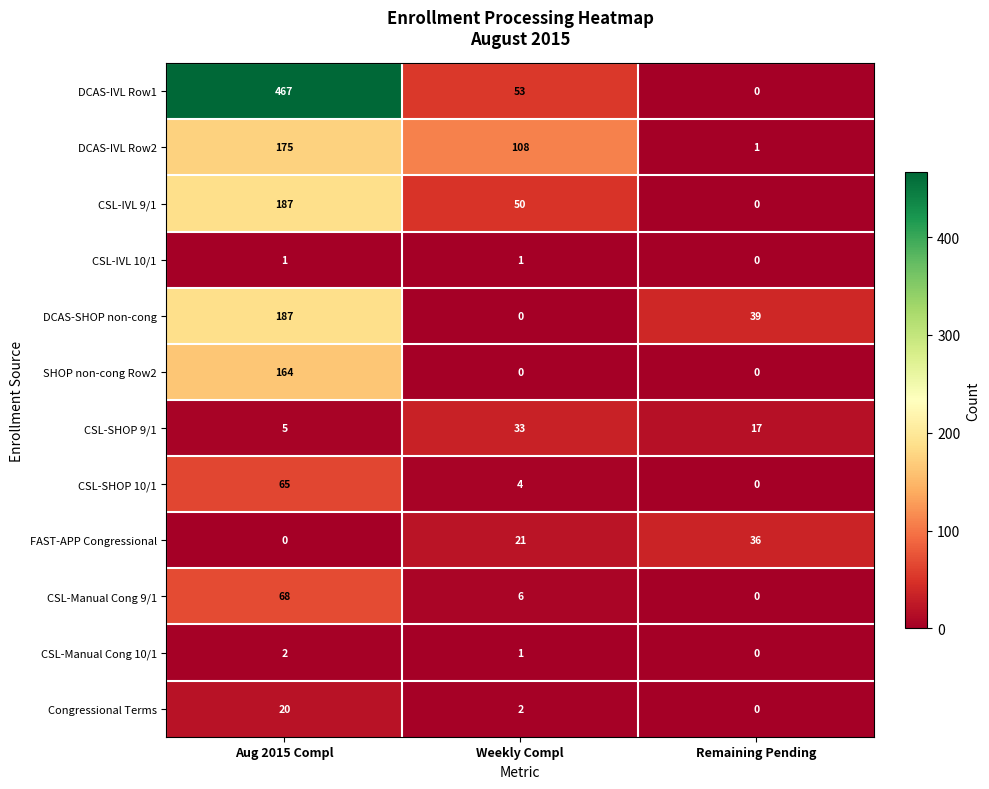

Which label corresponds to the largest value in the chart?

Aug 2015 Compl